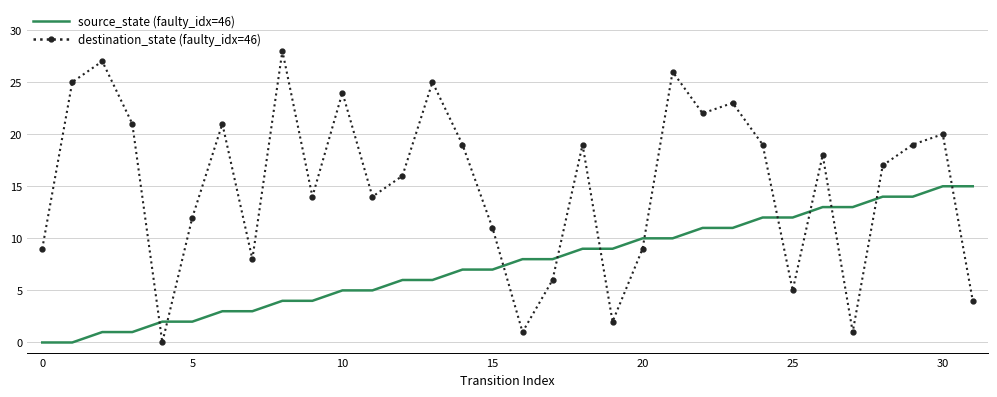

Which series has the largest total across all categories?

destination_state (faulty_idx=46)